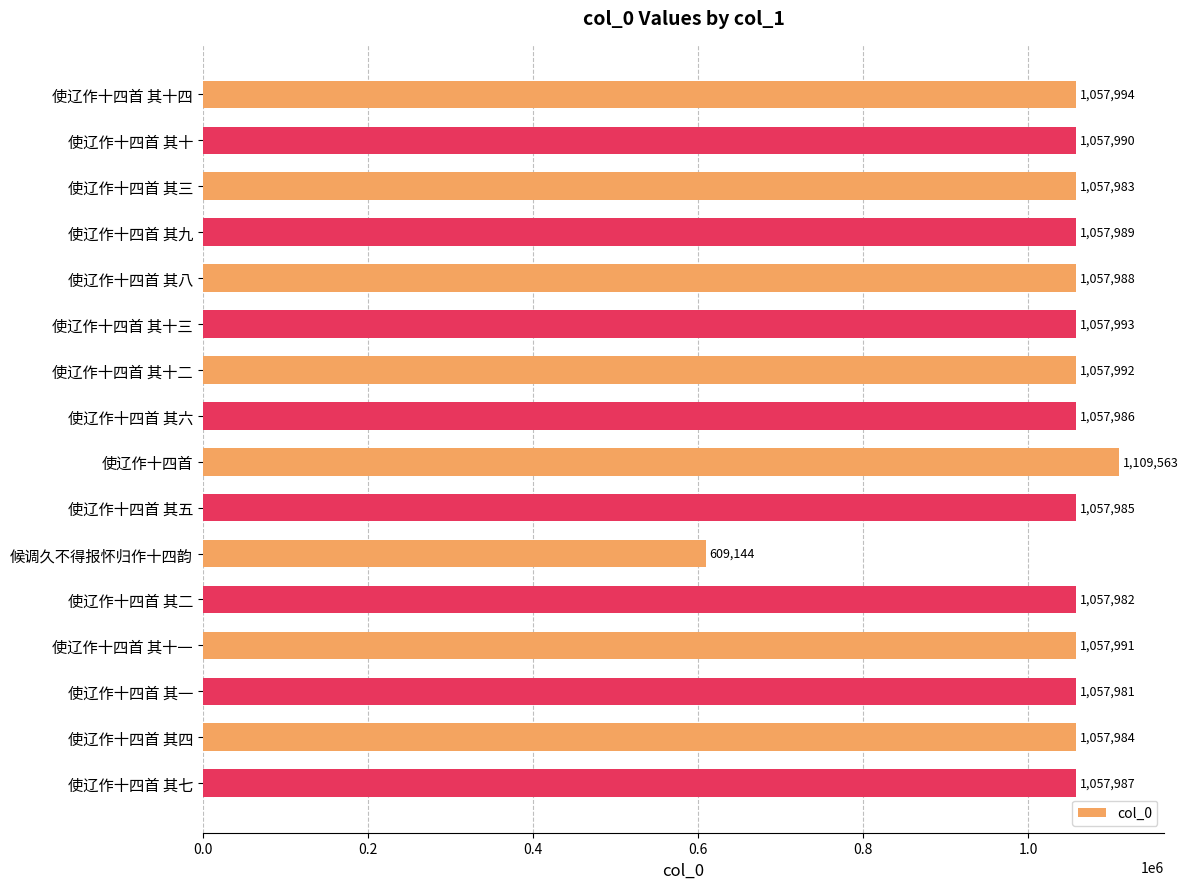

Rank the categories by value from highest to lowest.

使辽作十四首, 使辽作十四首 其十四, 使辽作十四首 其十三, 使辽作十四首 其十二, 使辽作十四首 其十一, 使辽作十四首 其十, 使辽作十四首 其九, 使辽作十四首 其八, 使辽作十四首 其七, 使辽作十四首 其六, 使辽作十四首 其五, 使辽作十四首 其四, 使辽作十四首 其三, 使辽作十四首 其二, 使辽作十四首 其一, 候调久不得报怀归作十四韵